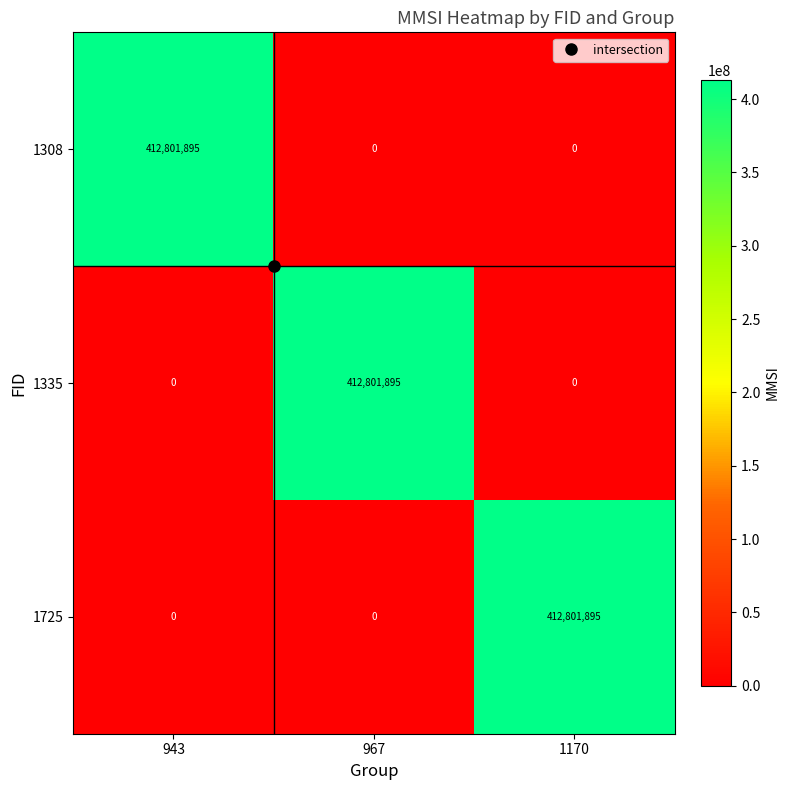

What is the average value of the 1308 series?

137600632